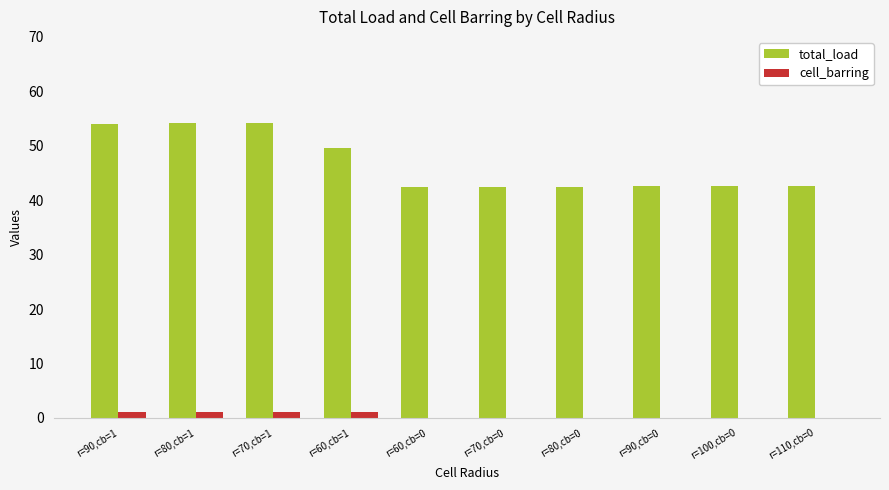

True or false: total_load has a value of 75.0 at r=80,cb=1.

False